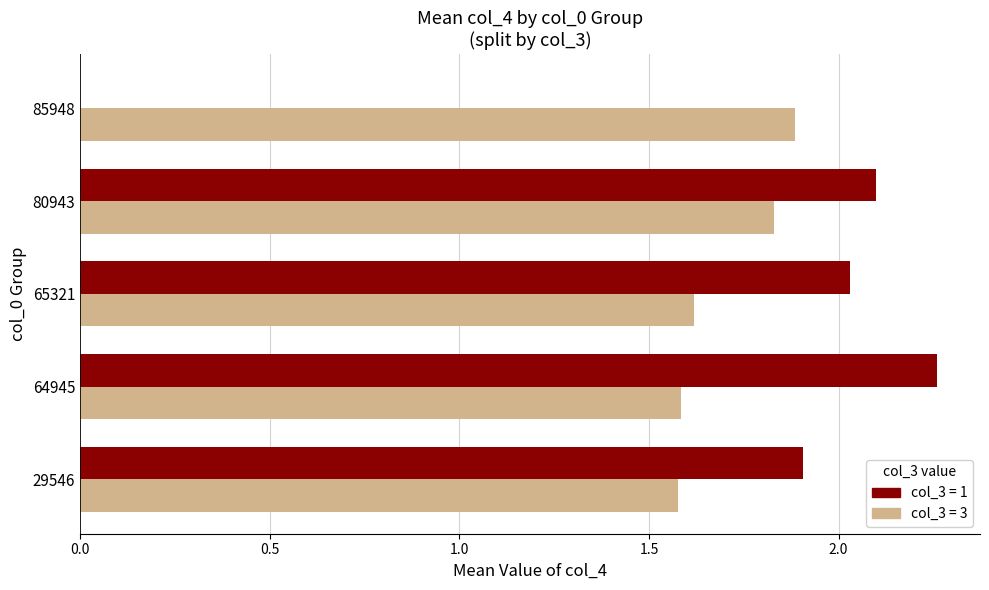

What is the sum of the col_3 = 1 values at 29546 and 64945?

4.2